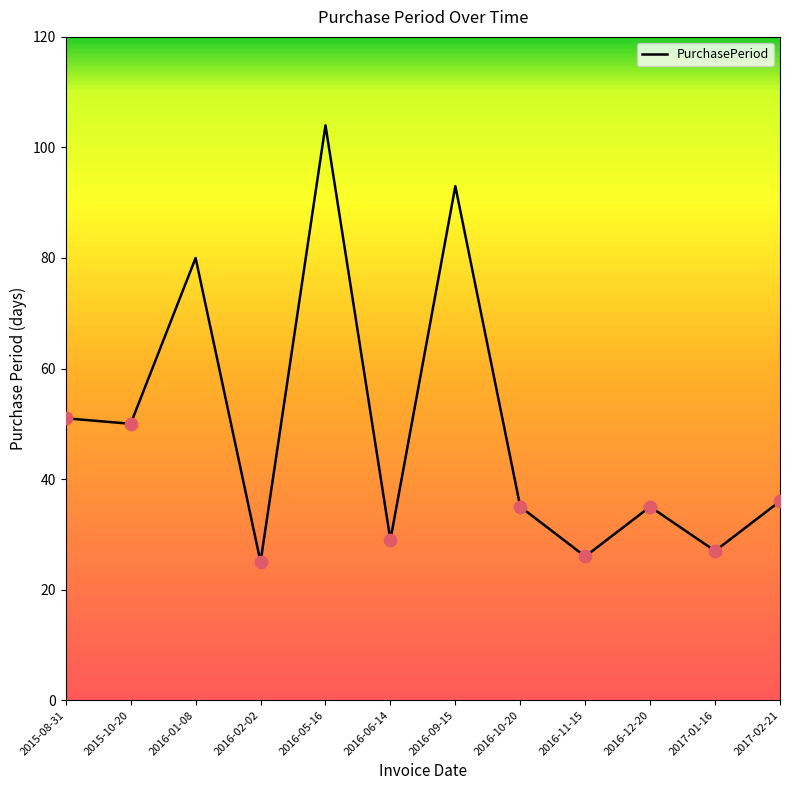

Between 2015-08-31 and 2016-10-20, which is larger?

2015-08-31